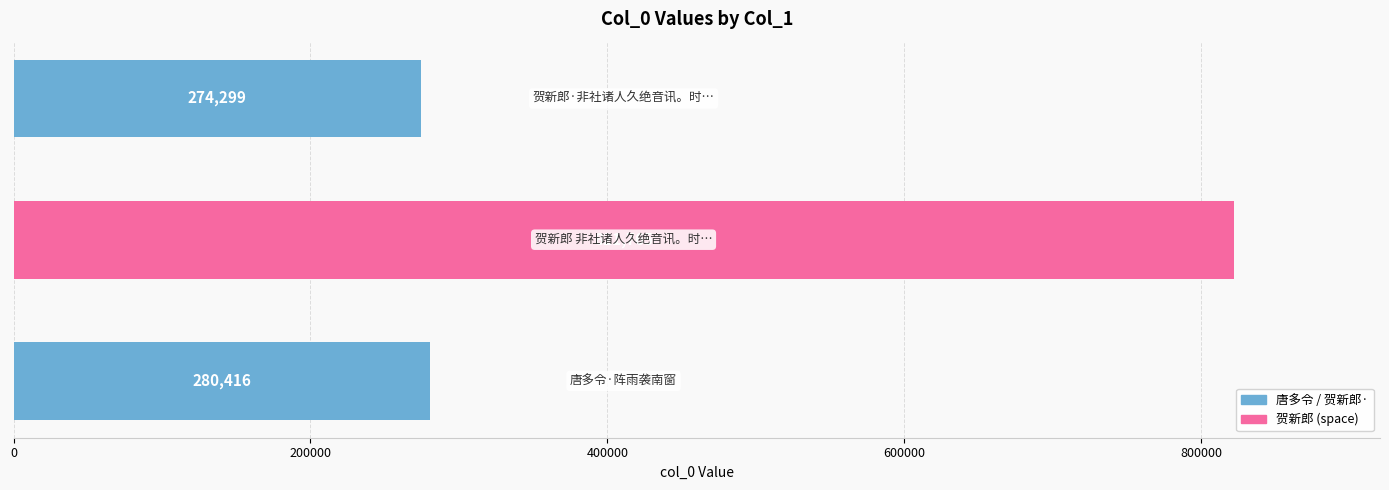

What is the maximum value shown in the chart?

821765